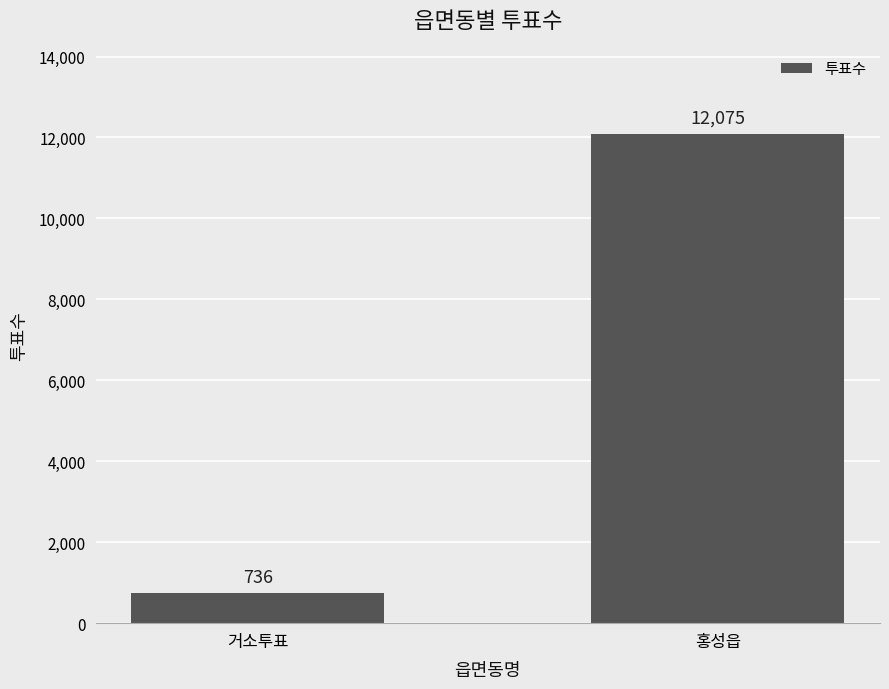

How many bars are there in total?

2